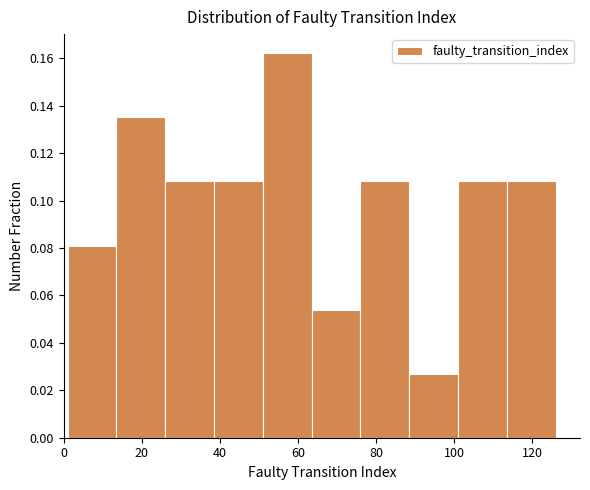

Reading left to right, transcribe this chart: for each bar, give the range it covers on the x-axis and its height. Neither the bar edges nor the heights are printed on the chart, so give them approximately, as read against the axes.

1.0 to 13.5: 0.082
13.5 to 26.0: 0.136
26.0 to 38.5: 0.108
38.5 to 51.0: 0.108
51.0 to 63.5: 0.162
63.5 to 76.0: 0.054
76.0 to 88.5: 0.108
88.5 to 101.0: 0.028
101.0 to 113.5: 0.108
113.5 to 126.0: 0.108